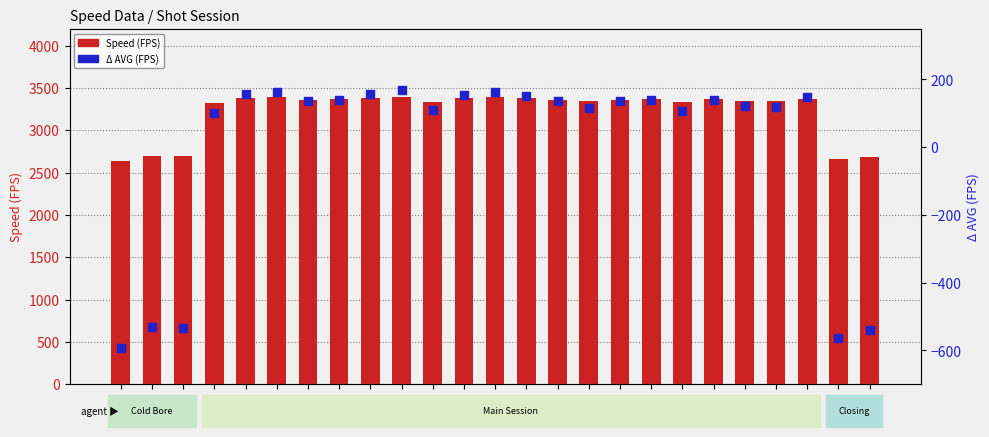

Which series contains the highest Y value?

Speed (FPS)